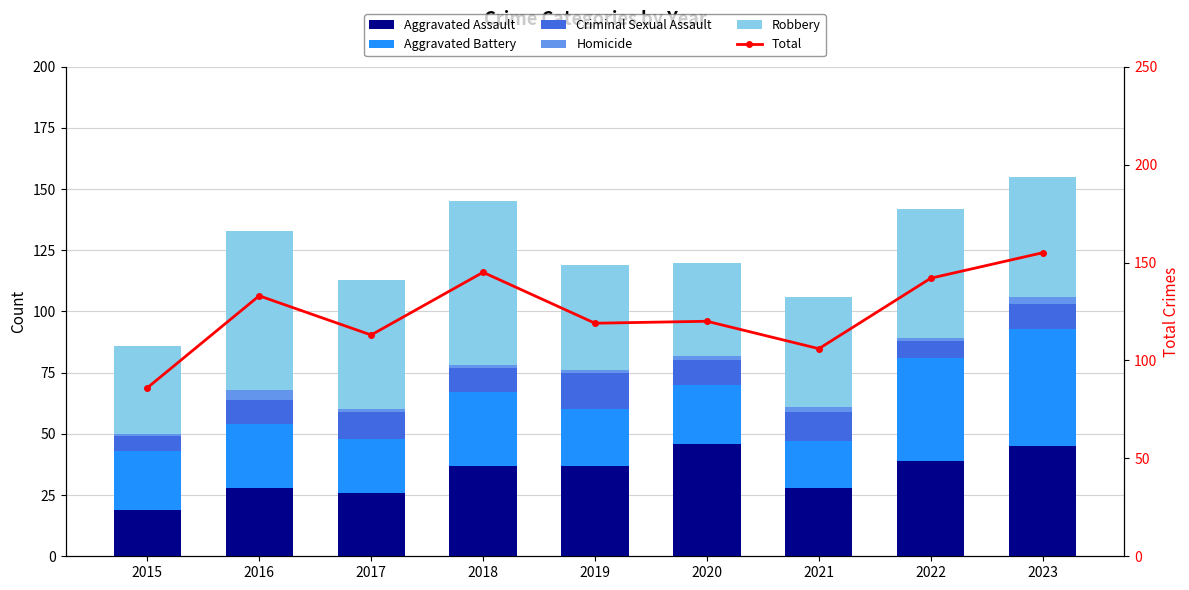

What is the value of the Robbery bar at the 7th from the left?

45